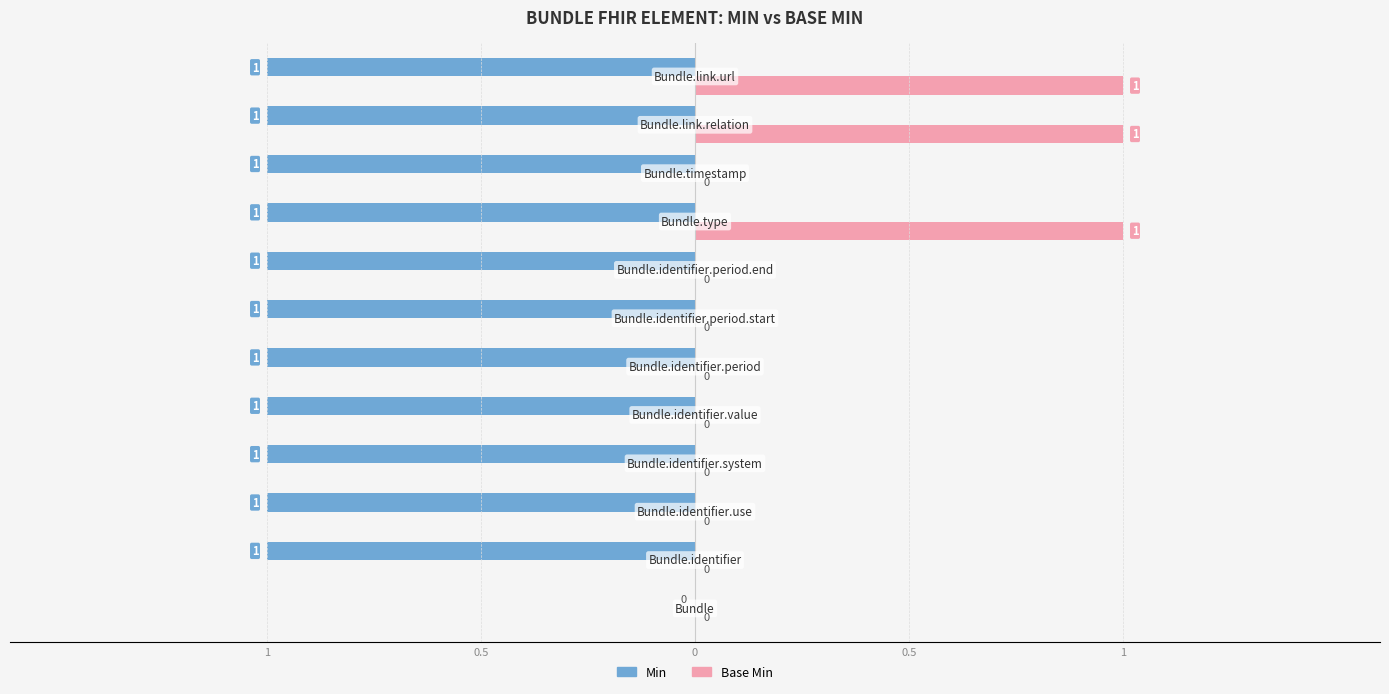

What are all the series names shown in the legend?

Min, Base Min